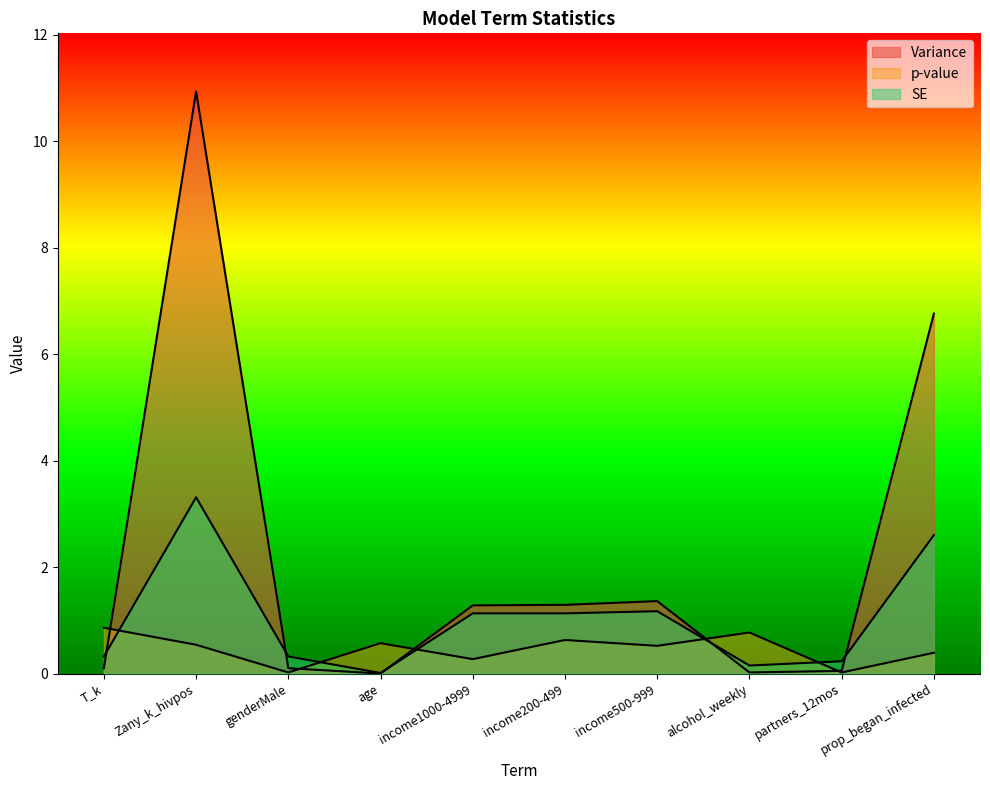

At which label does p-value reach its minimum?

genderMale